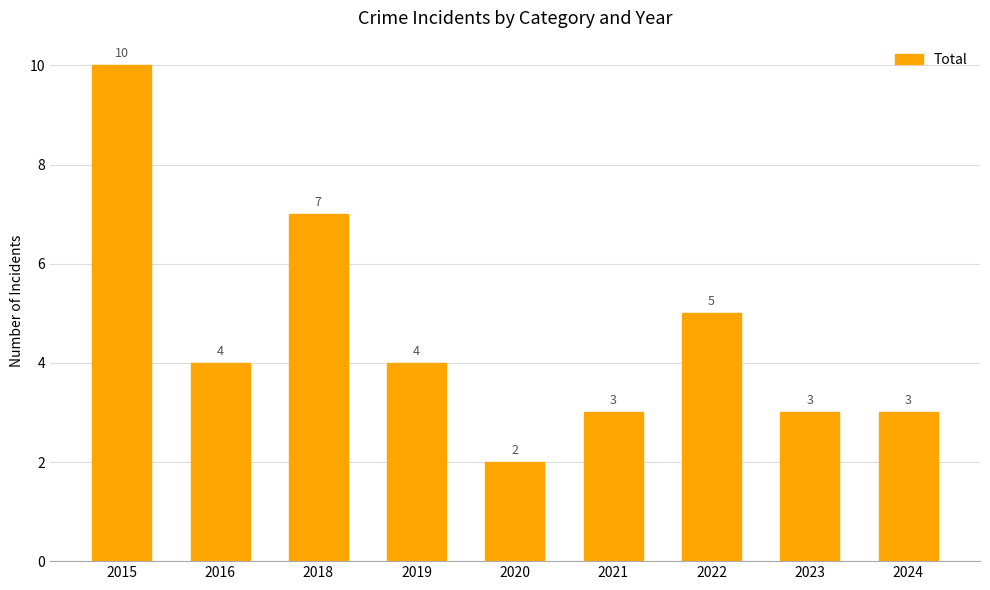

Which category has the lowest value across all series?

2020